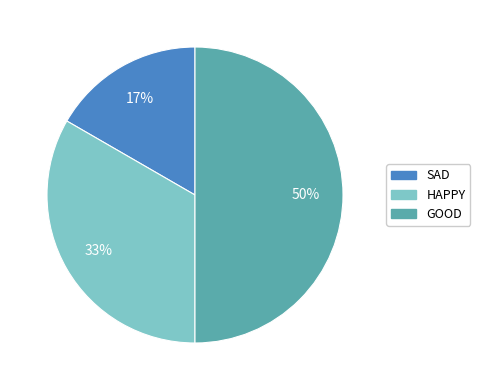

Is HAPPY the majority of the pie?

No